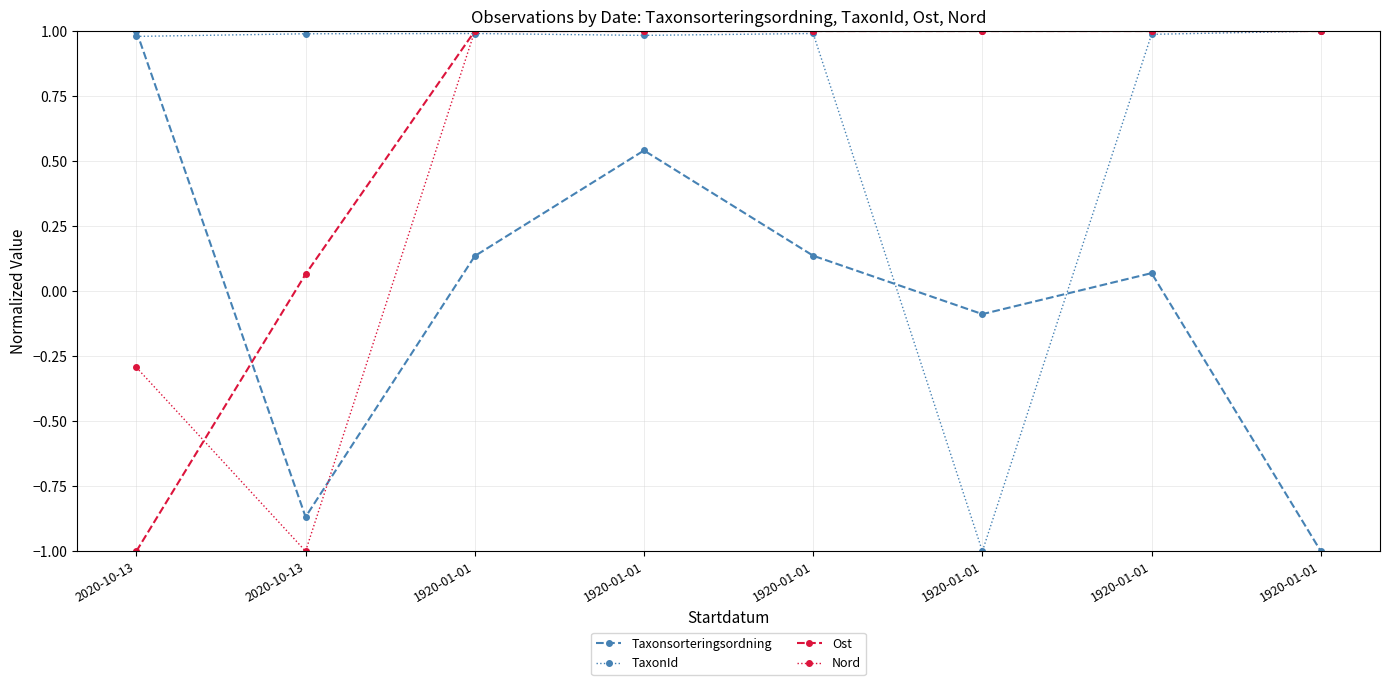

What is the difference between the maximum and minimum values in the Ost series?

2.0